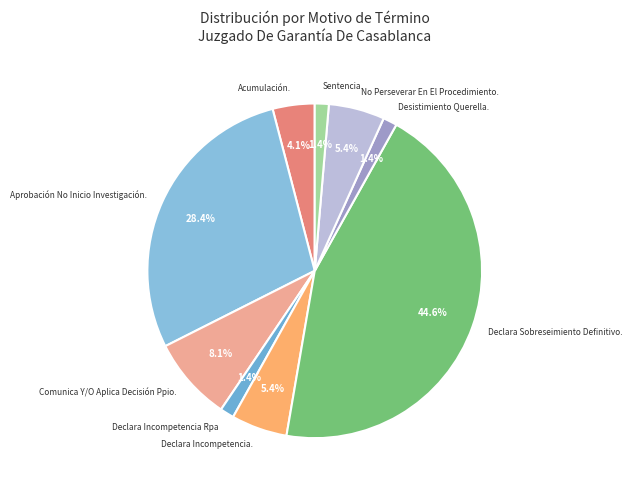

What is the largest slice in the pie chart?

Declara Sobreseimiento Definitivo.